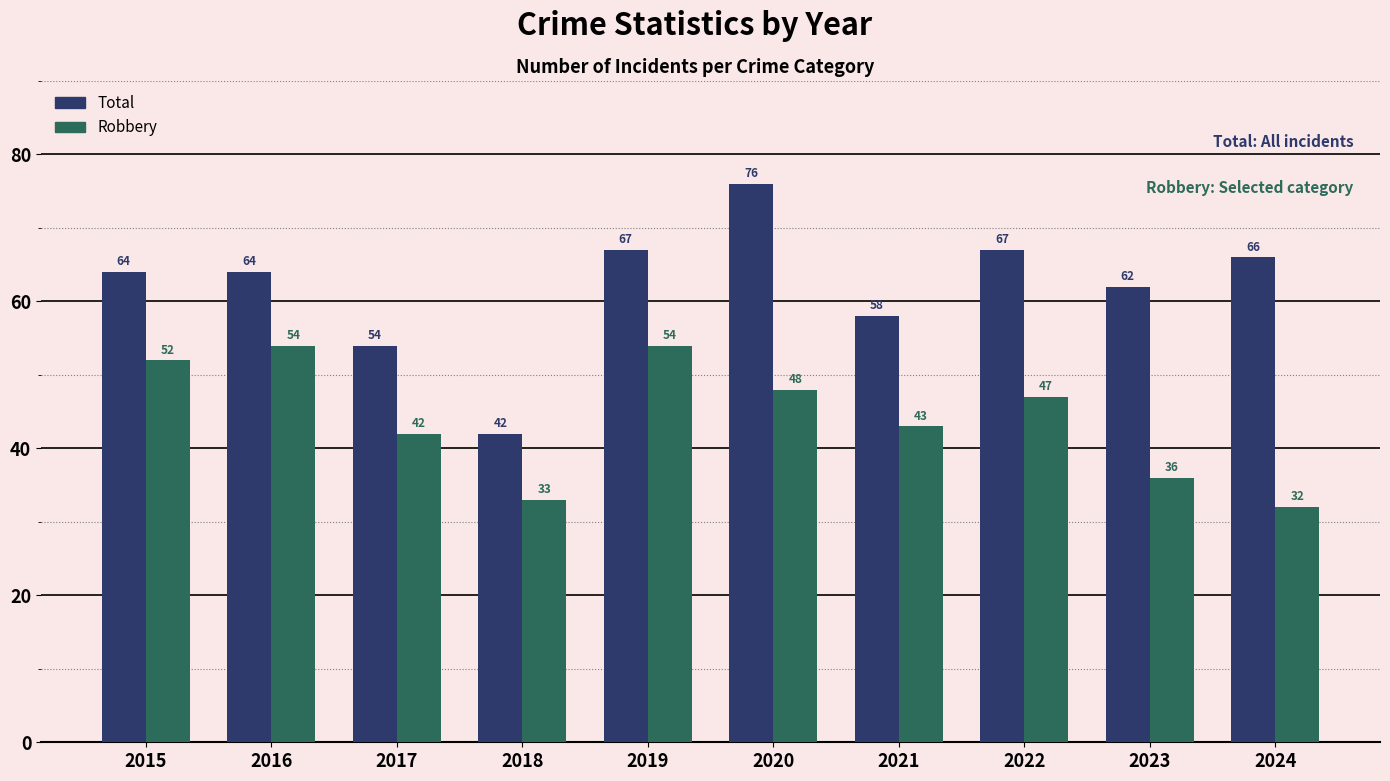

At which category is the sum across all series the highest?

2020